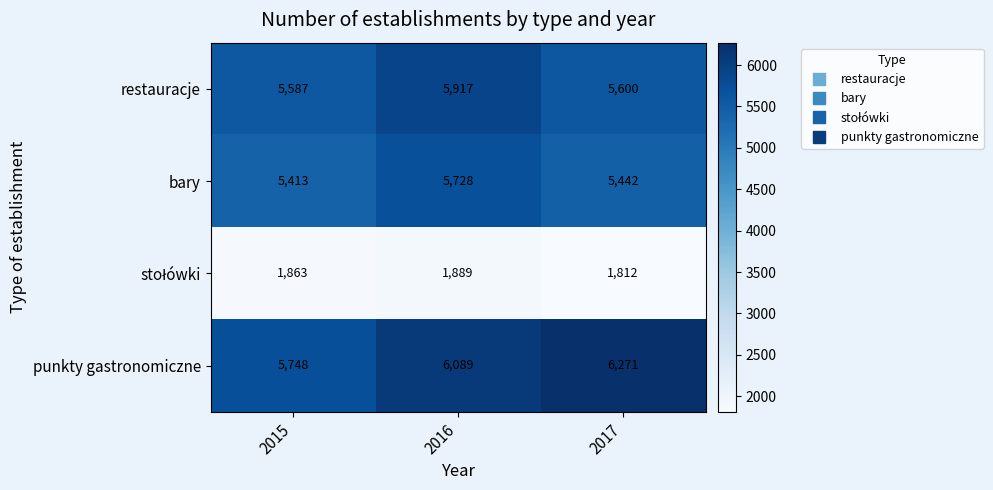

What is the difference between the restauracje values at 2015 and 2016?

330